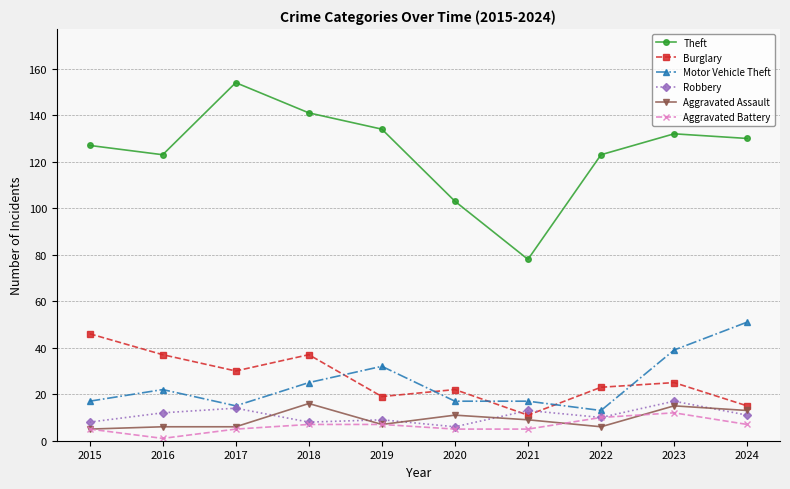

True or false: Aggravated Battery has a value of 7 at 2024.

True